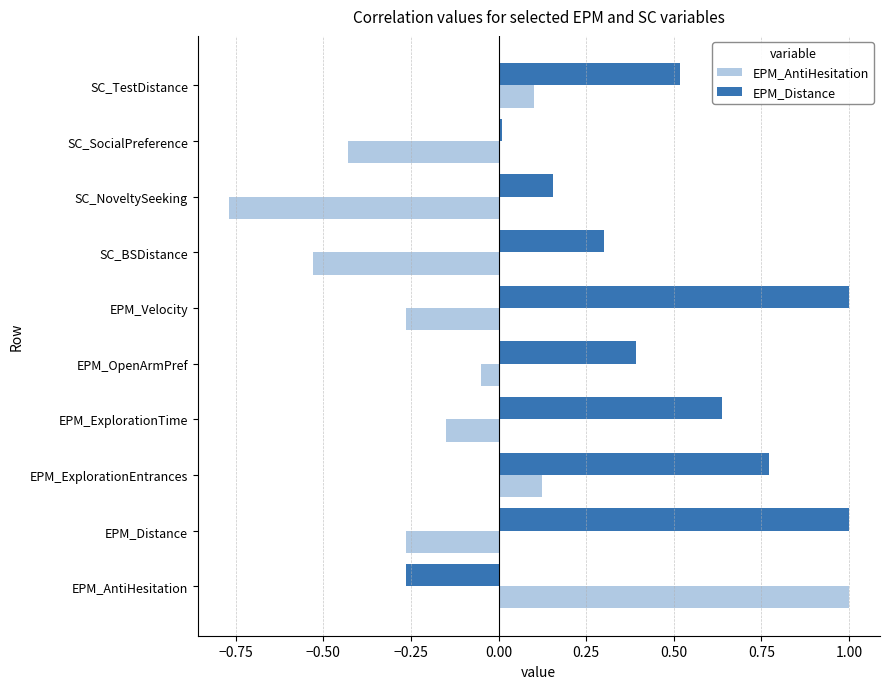

Rank the series at SC_NoveltySeeking from highest to lowest value.

EPM_Distance, EPM_AntiHesitation